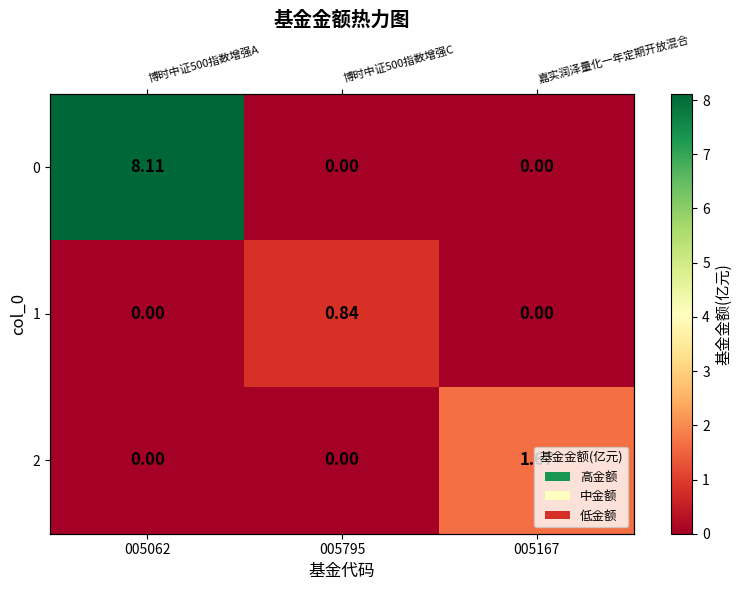

How many positive values does the 0 series have?

1